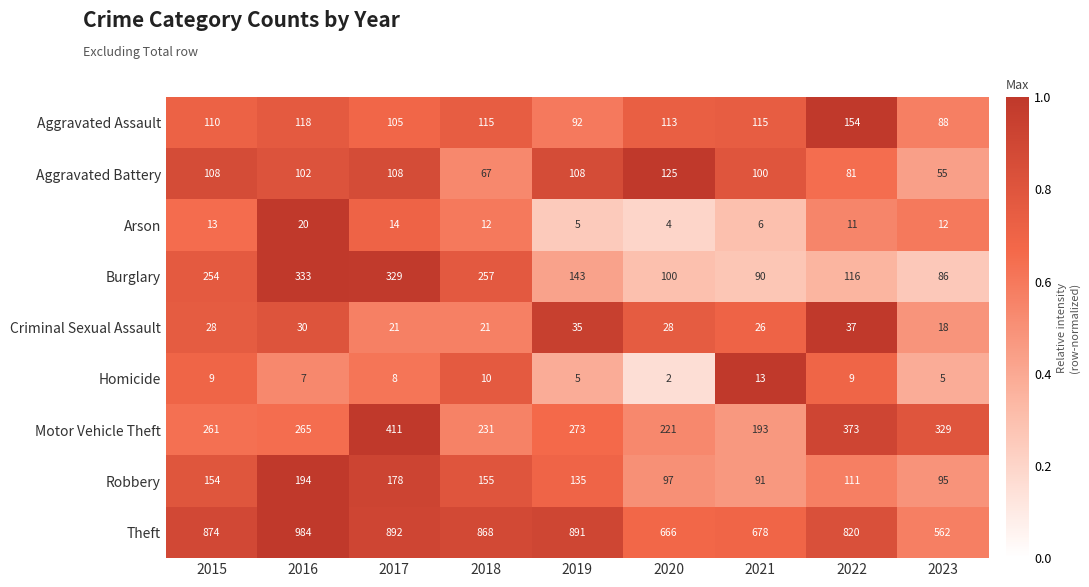

What is the difference between the Robbery values at 2019 and 2015?

19